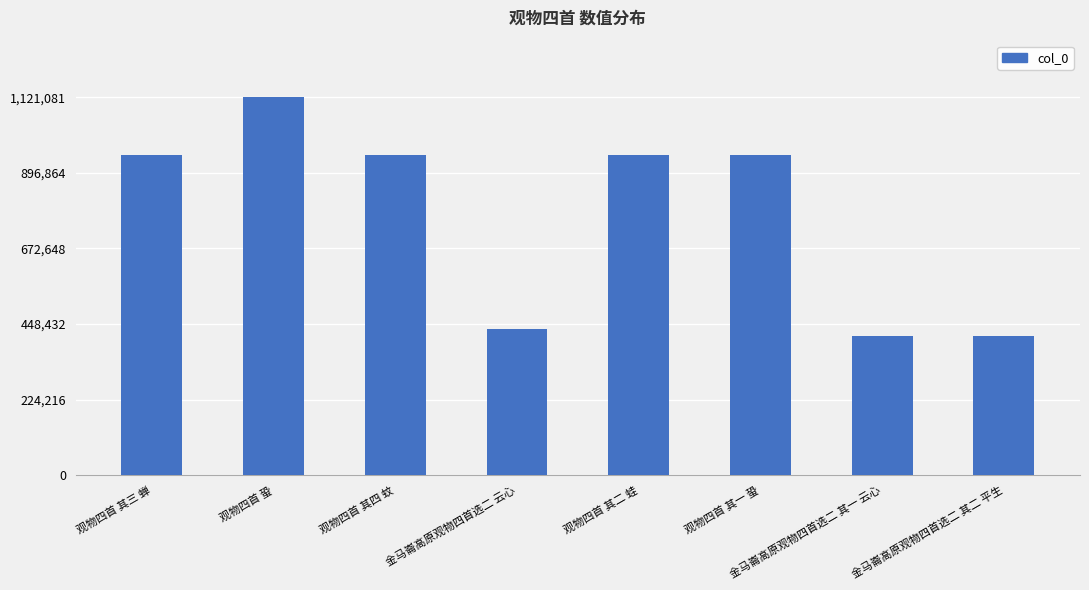

The chart shows a value of 121559 at 金马崙高原观物四首选二 云心. True or false?

False